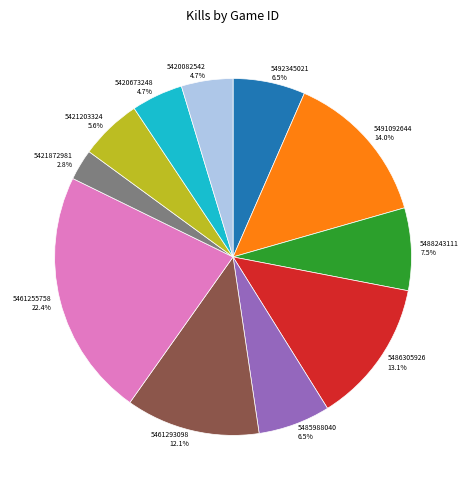

Which category has the biggest portion of the pie?

5461255758